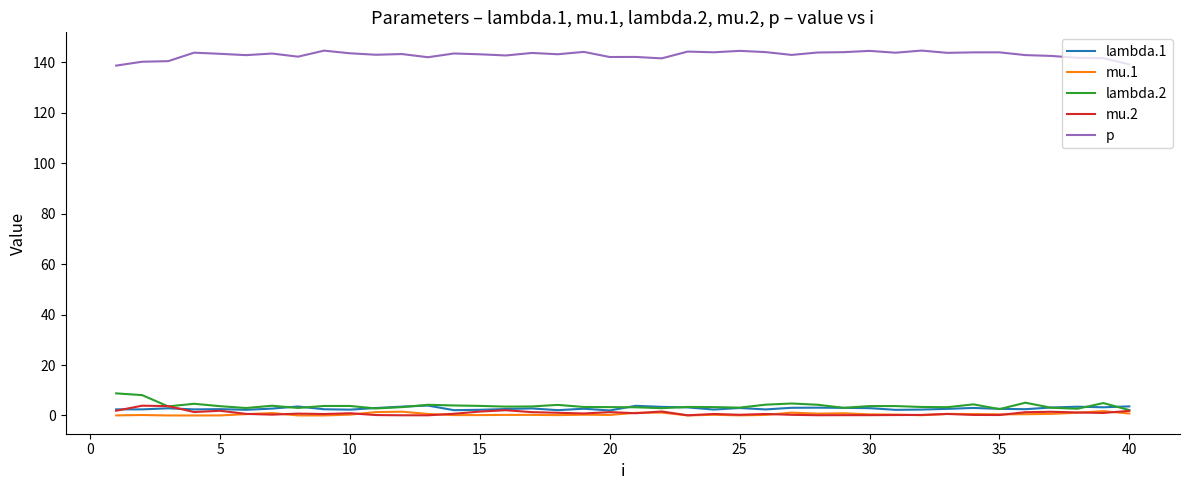

True or false: mu.1 and p cross at least once.

False